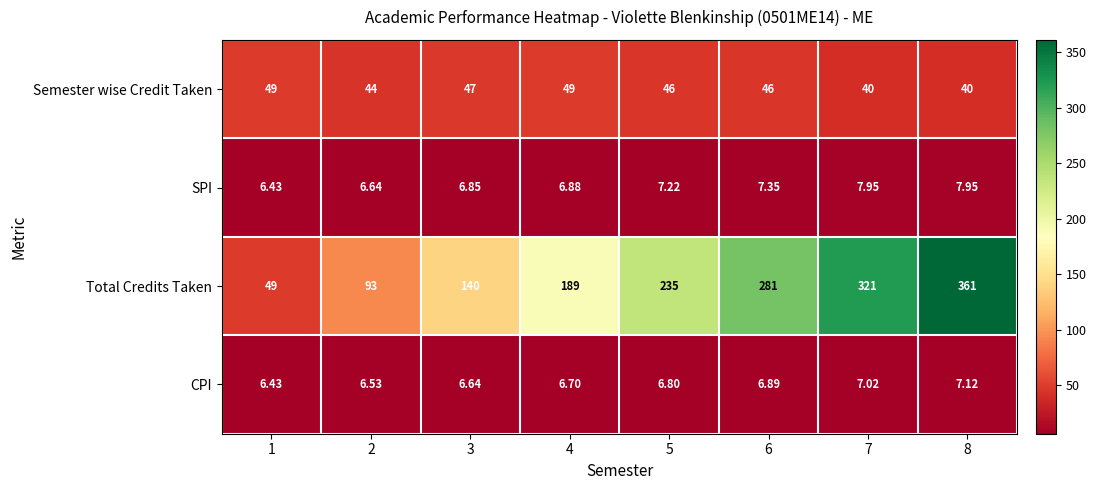

How many categories are shown in the chart?

8